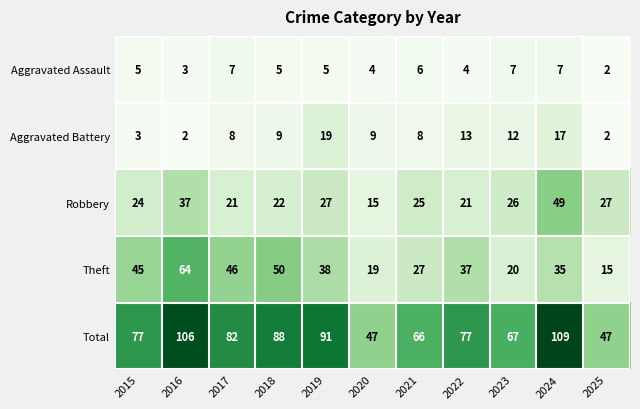

Count the Aggravated Assault values in the range 4 to 7.

9